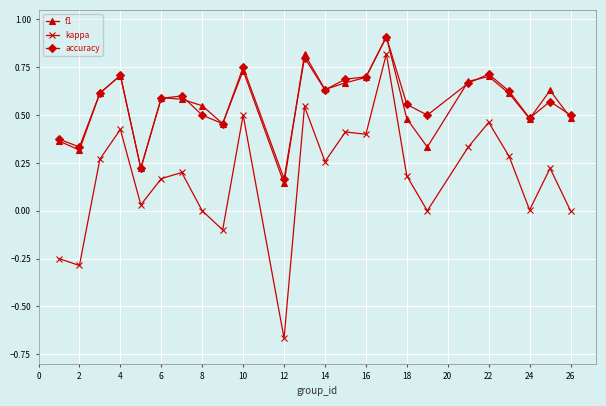

What is the maximum value shown in the chart?

0.9